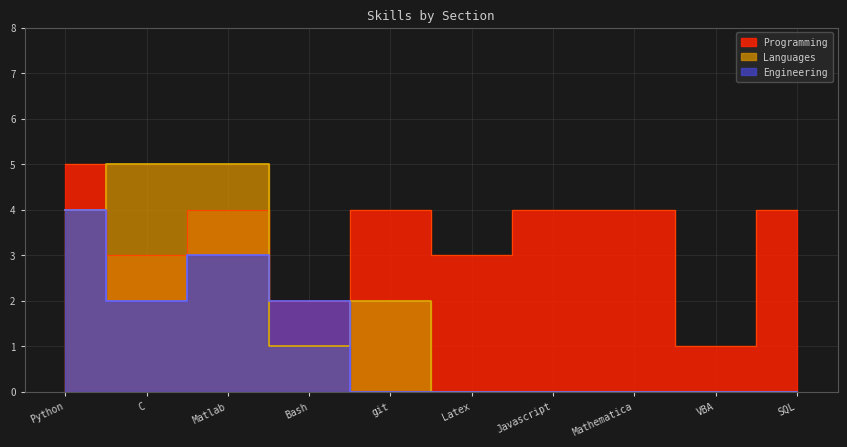

Is the value of Engineering at VBA greater than the value of Programming at Matlab?

No